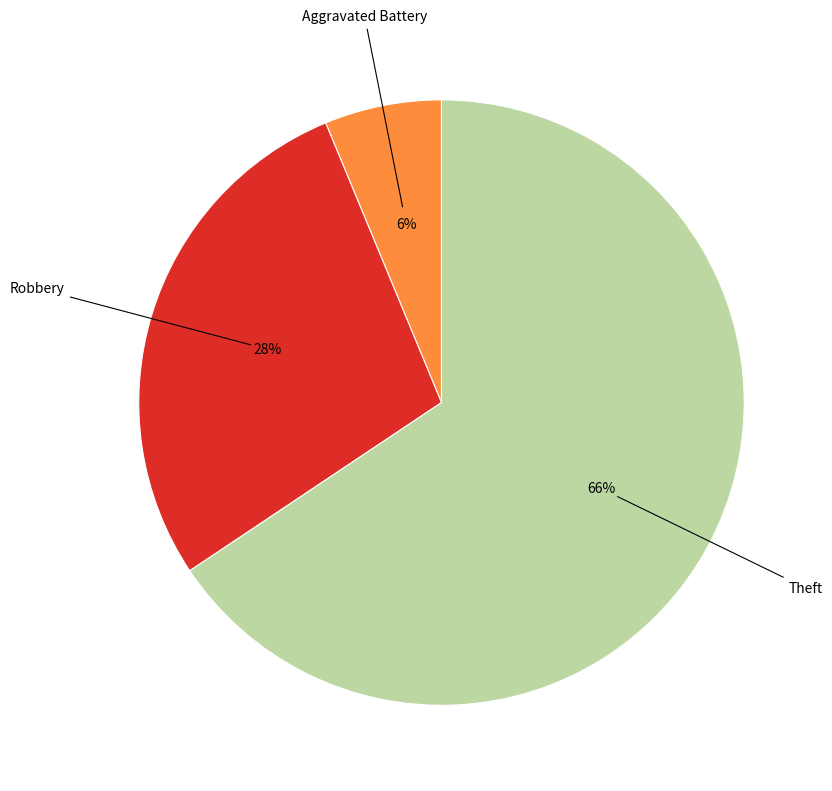

Is there any slice that represents more than half of the pie?

Yes